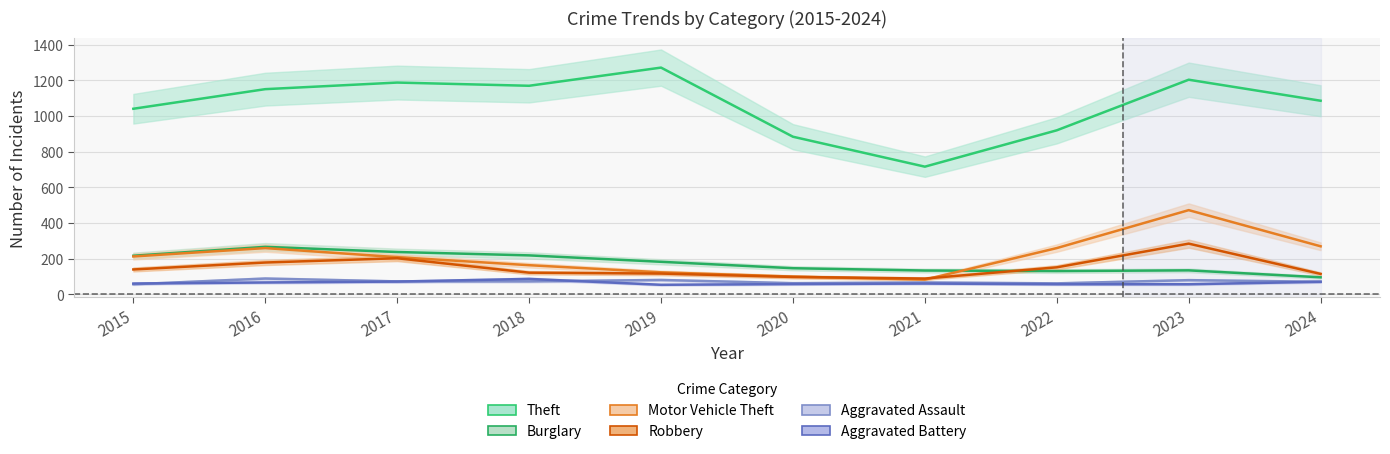

What is the average value of the Theft series?

1063